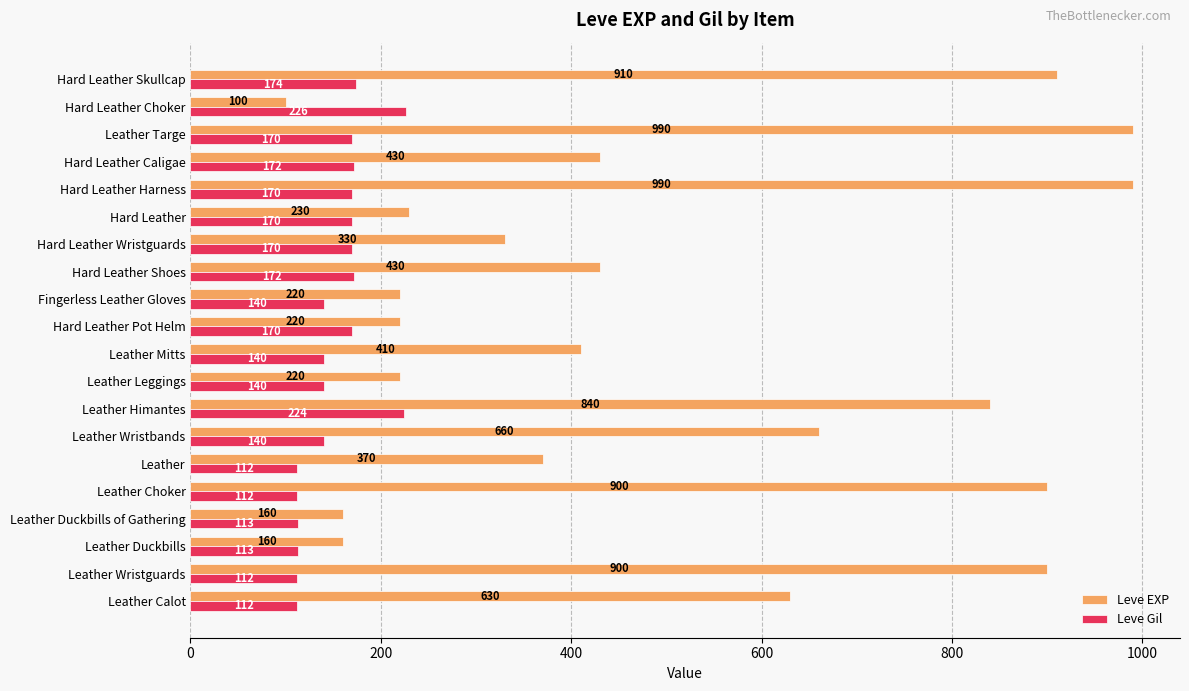

What is the average value of the Leve Gil series?

153